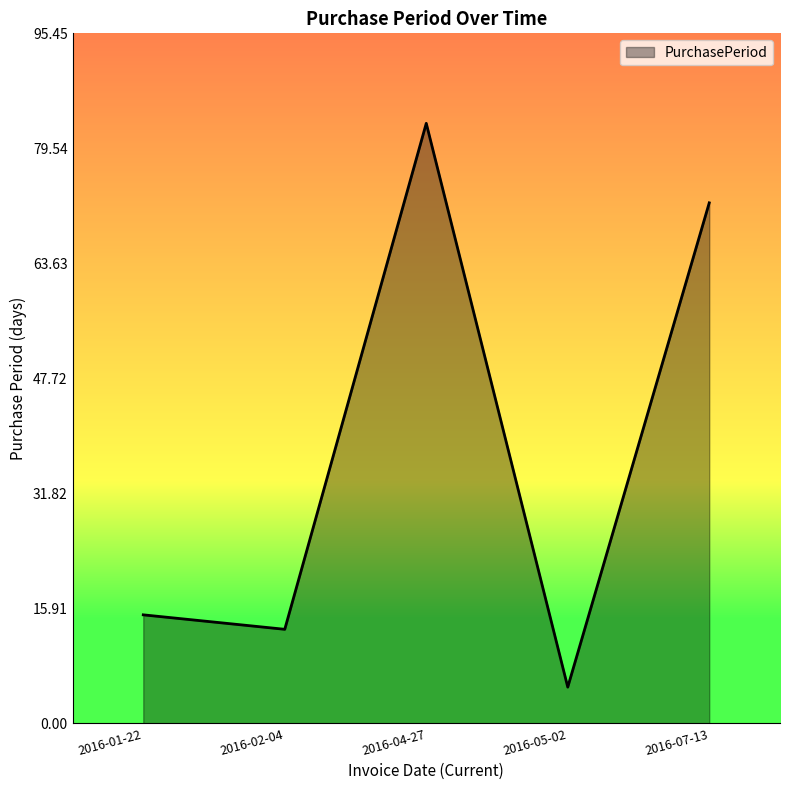

What is the smallest value displayed?

5